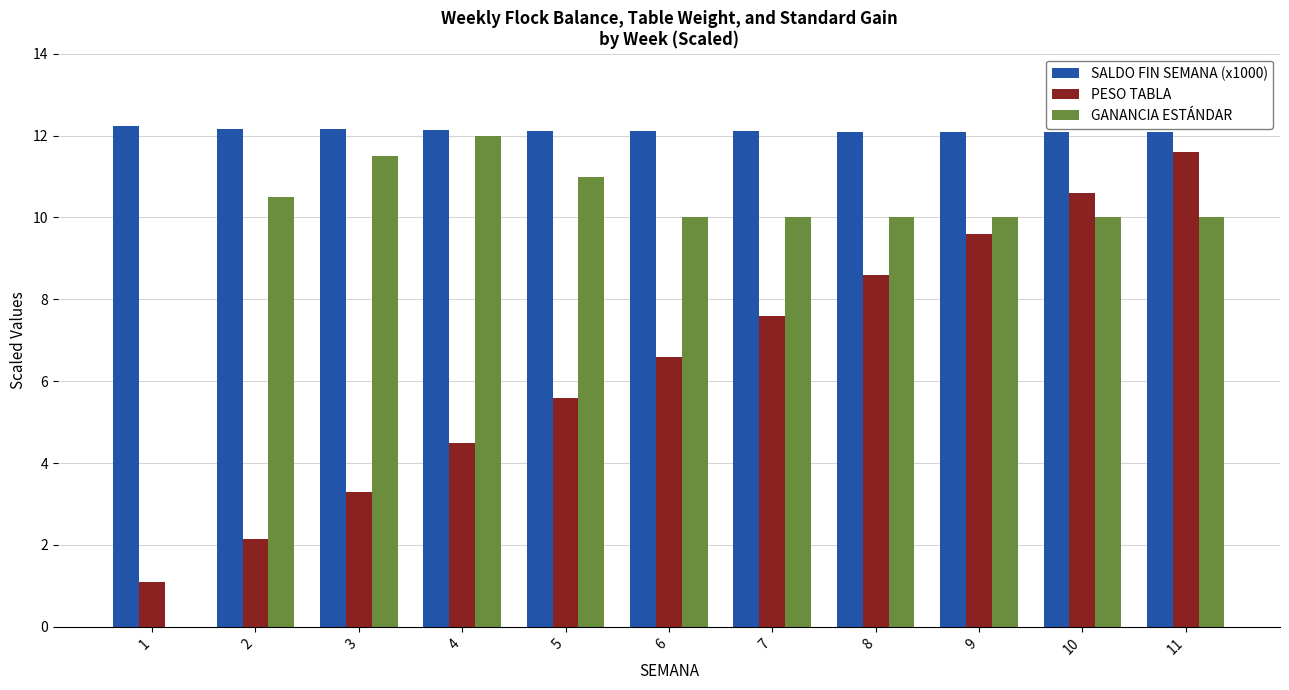

Is it true that GANANCIA ESTÁNDAR equals 16.2 at 4?

False